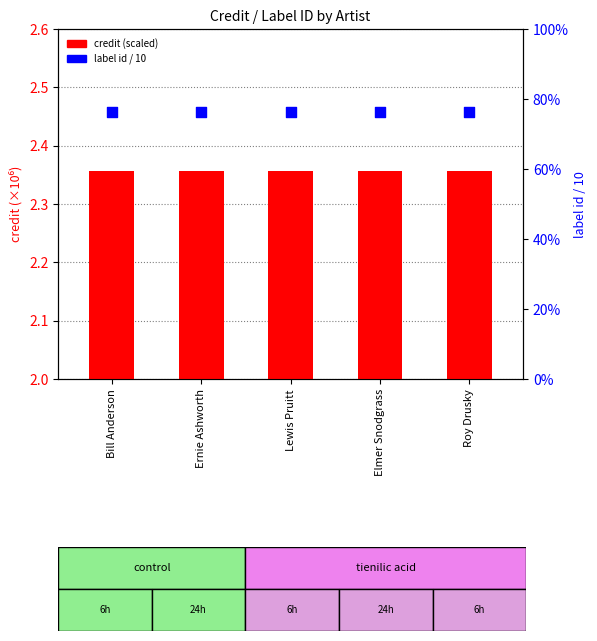

At how many categories does at least one series exceed 12?

5